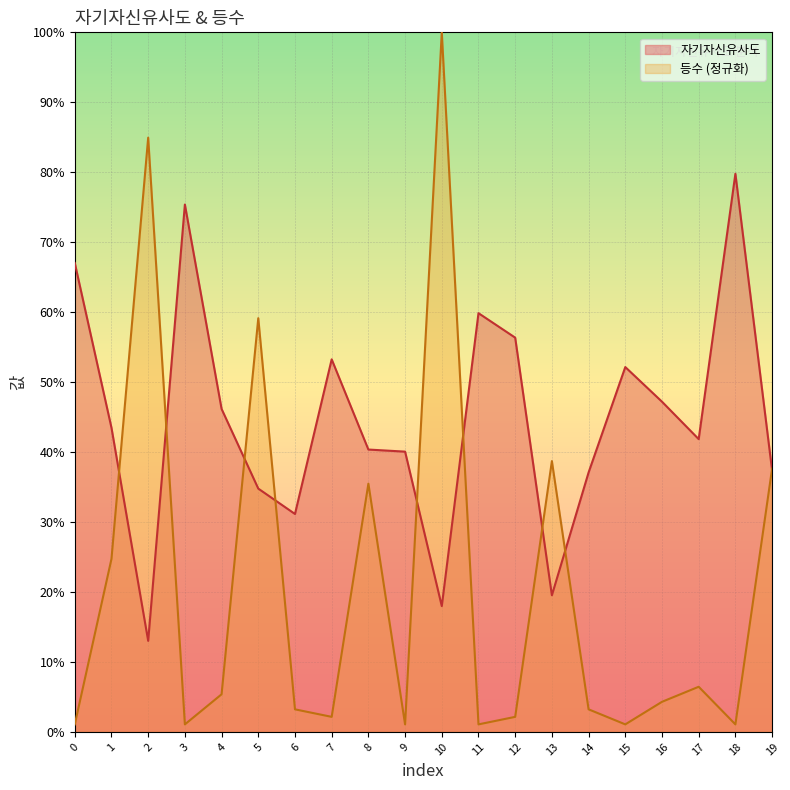

Is it true that 등수 equals 0.0 at 12?

False